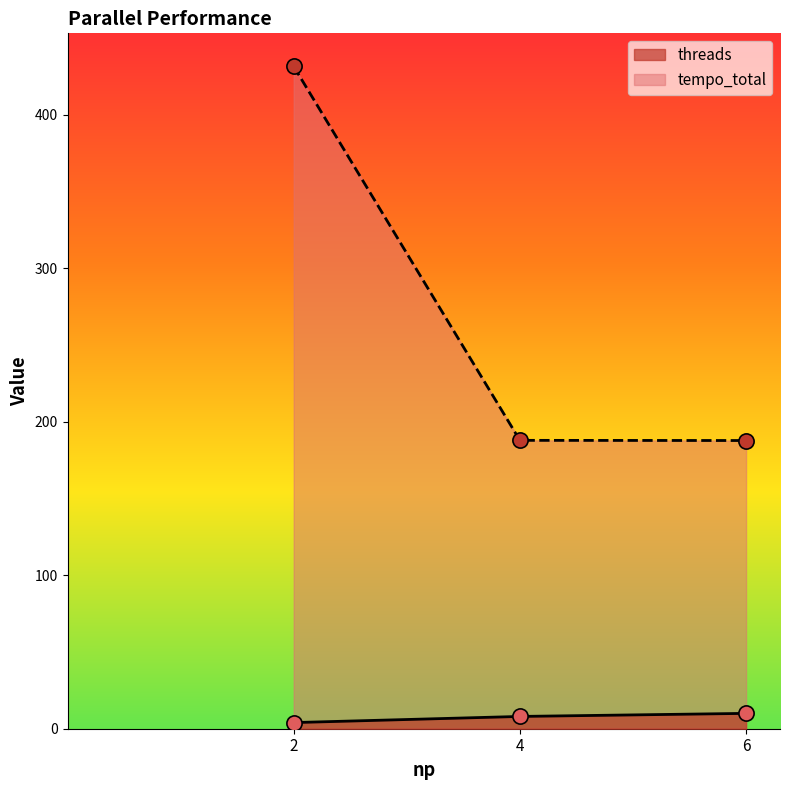

At which category is the sum across all series the highest?

2